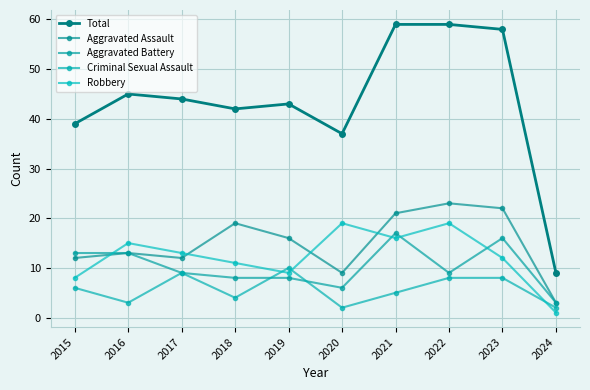

At which label is Aggravated Assault closest to 13?

2016